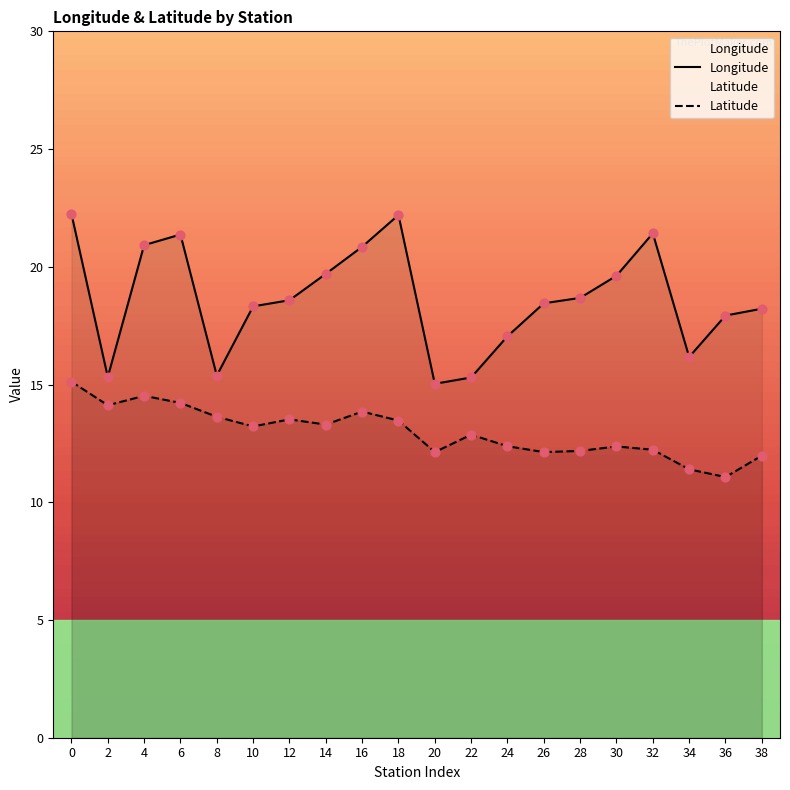

What are all the series names shown in the legend?

Longitude, Latitude